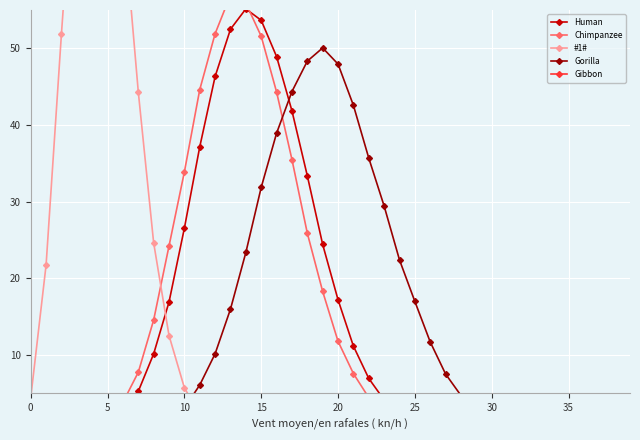

What value does the Gorilla series have at 15?

31.9